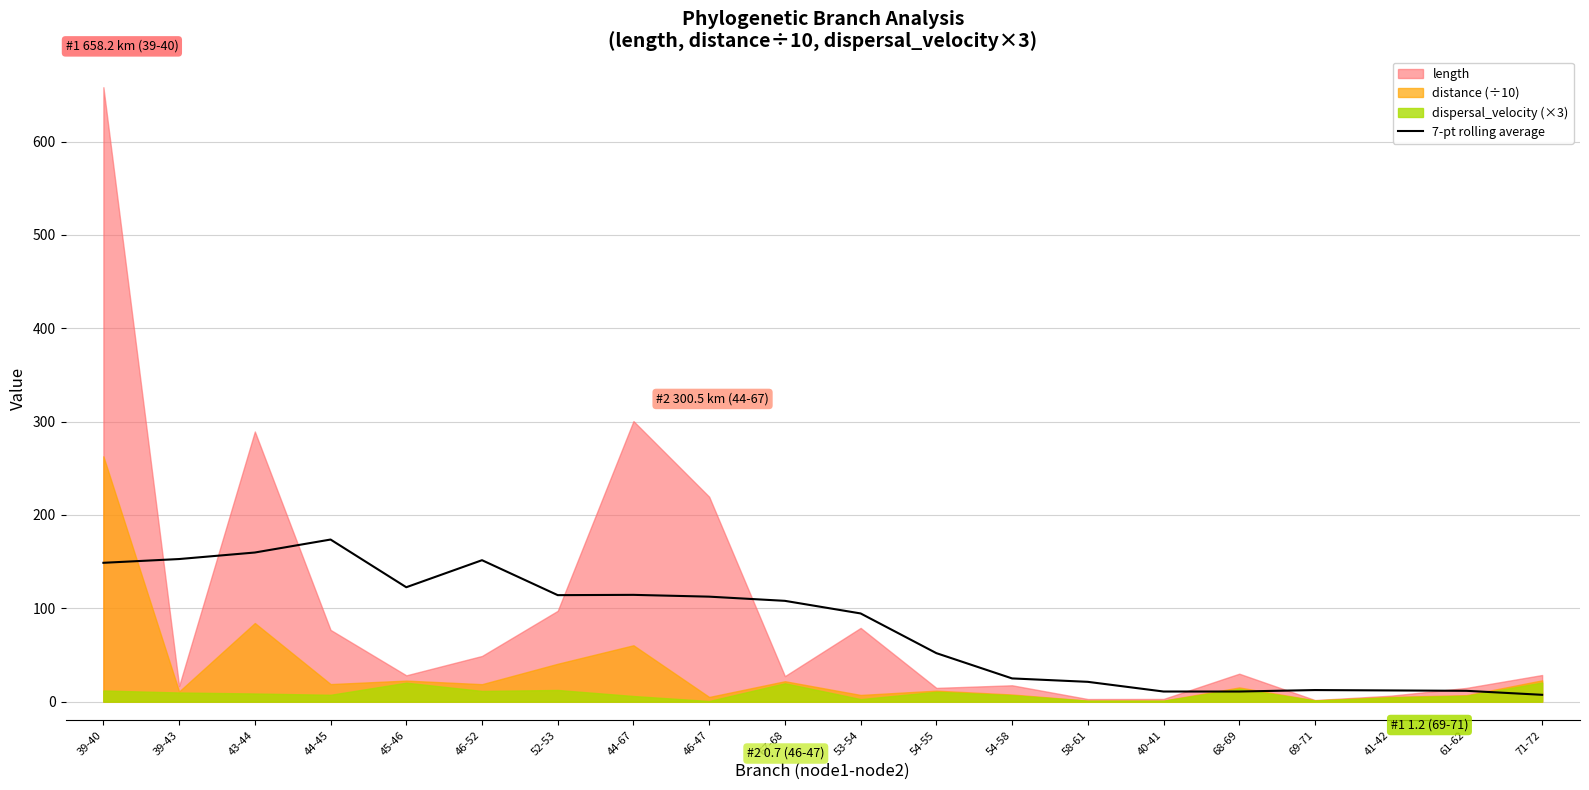

Between 39-43 and 39-40, which is larger?

39-43